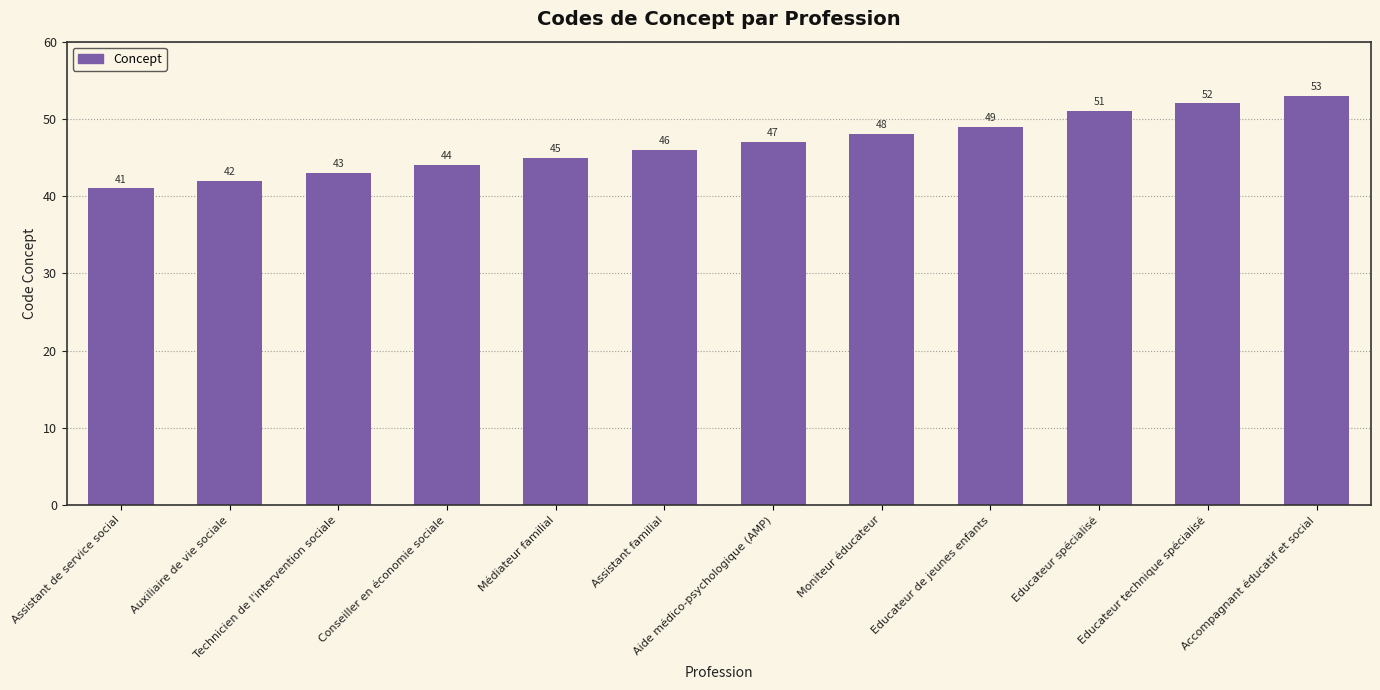

What is the label of the 8th bar from the right?

Médiateur familial